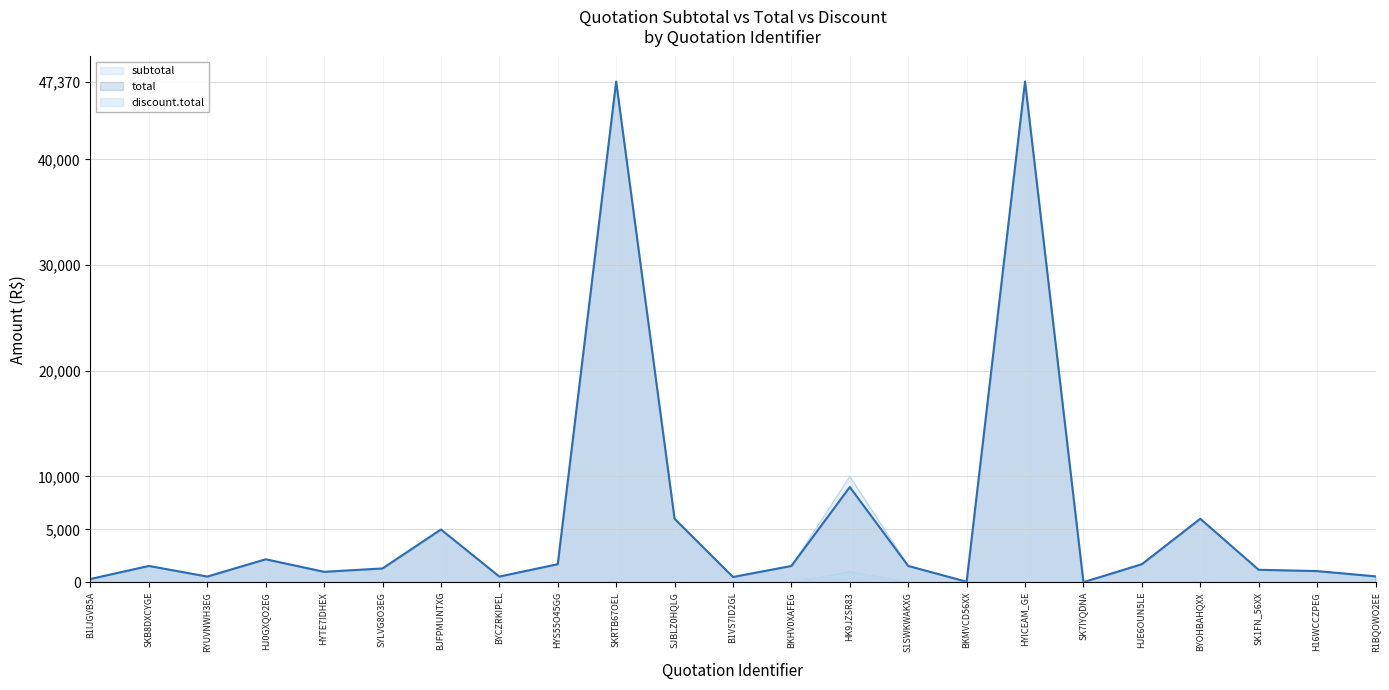

Which has a higher value, BJFPMUNTXG or SKB8DXCYGE?

BJFPMUNTXG